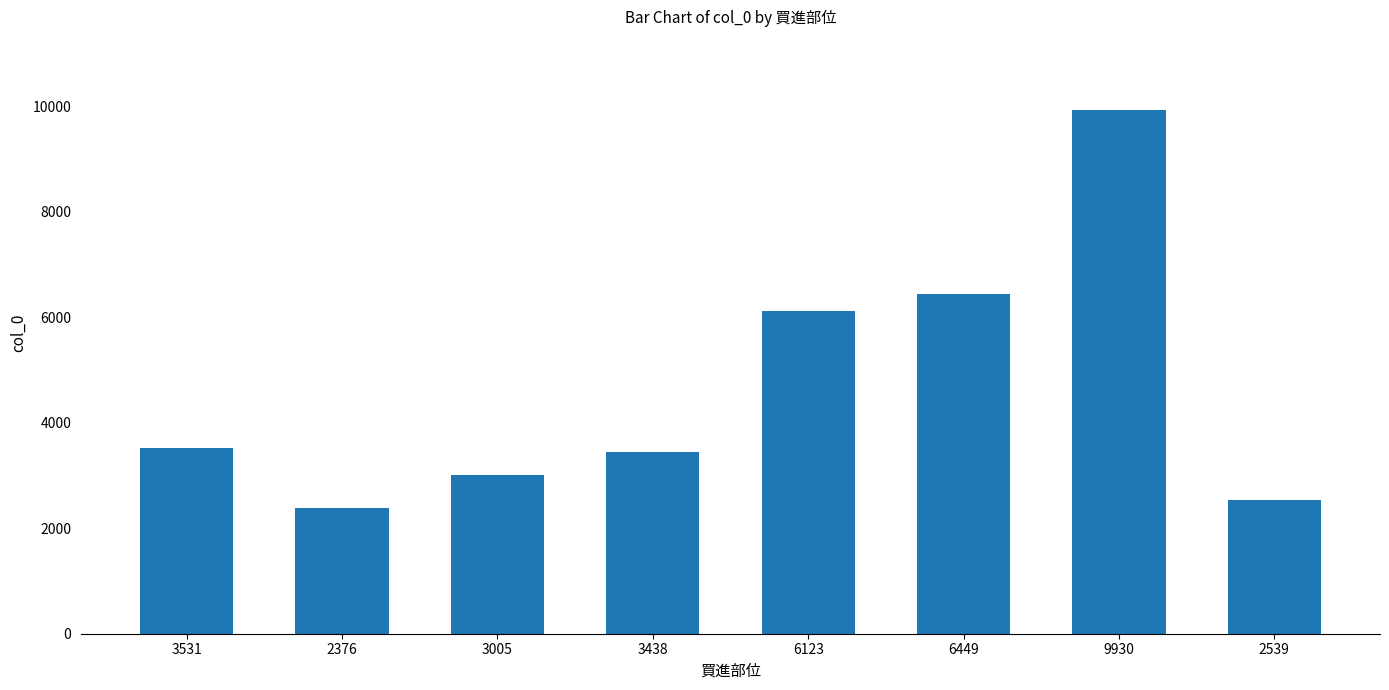

What is the difference between the maximum and second lowest values?

7391